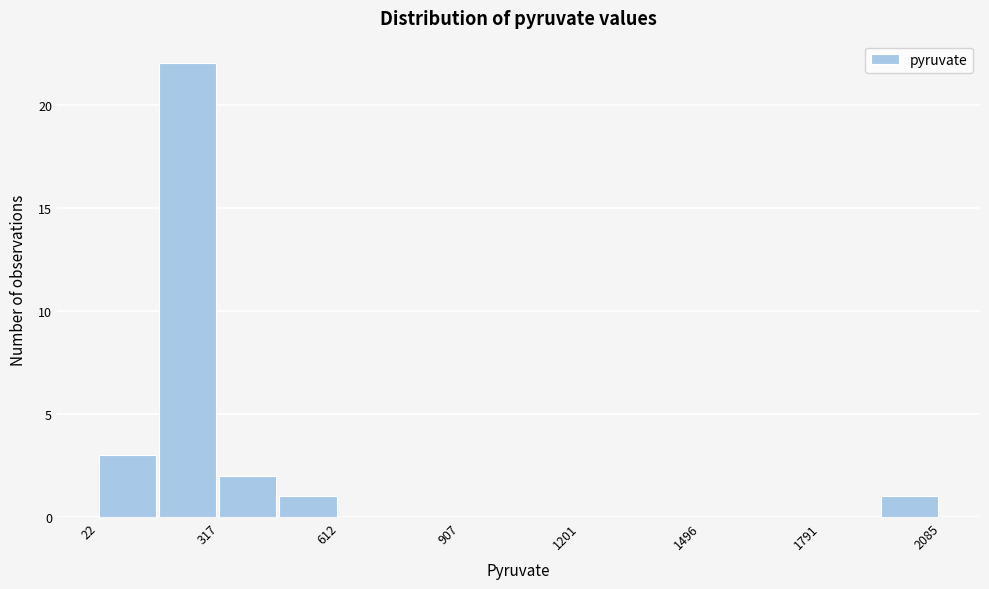

Around what value on the x-axis is the tallest bar? Give the approximate position of its centre, as read against the axis.

250